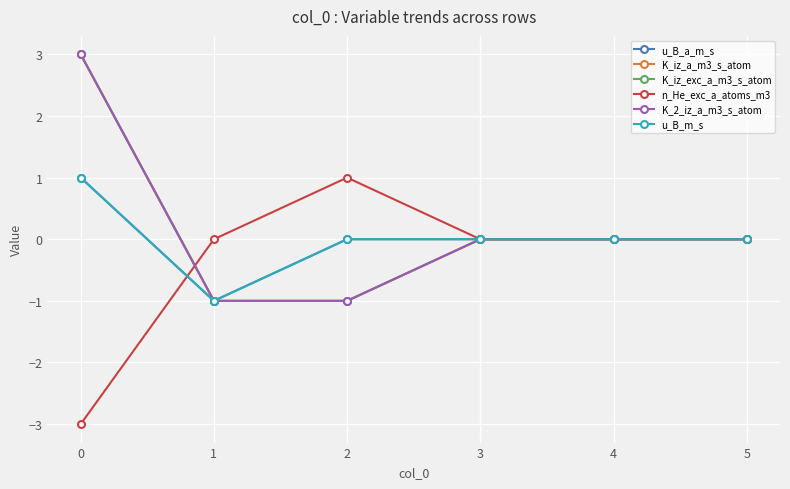

Does the chart display data point markers on the line(s)?

Yes